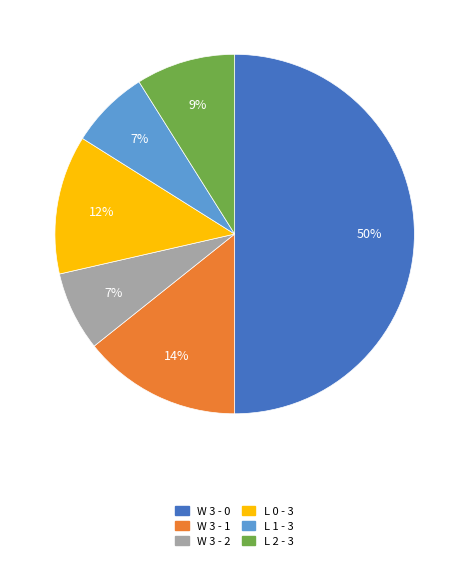

Is L 1 - 3 the majority of the pie?

No